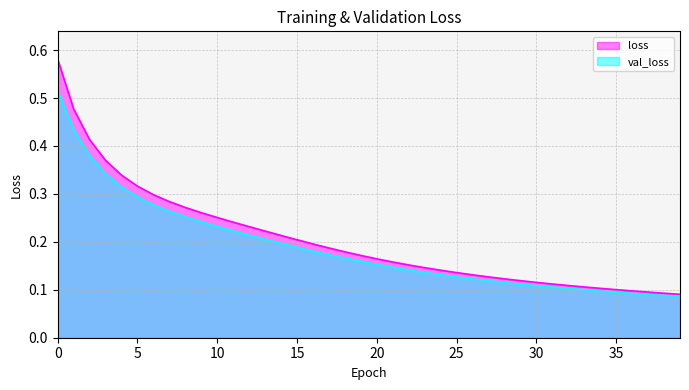

At 14, list the series in order from largest to smallest.

loss, val_loss